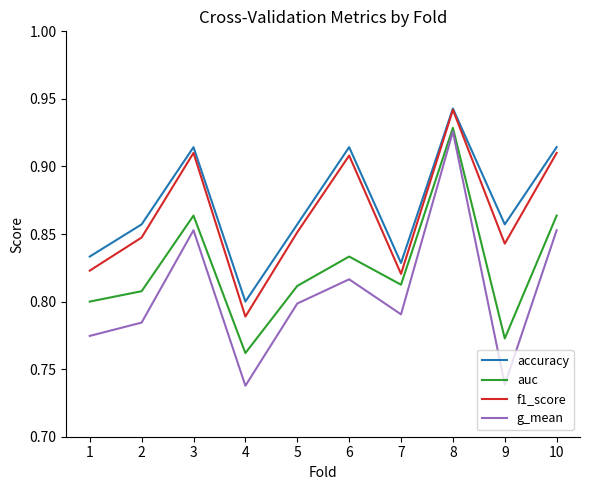

True or false: g_mean and auc cross at least once.

False